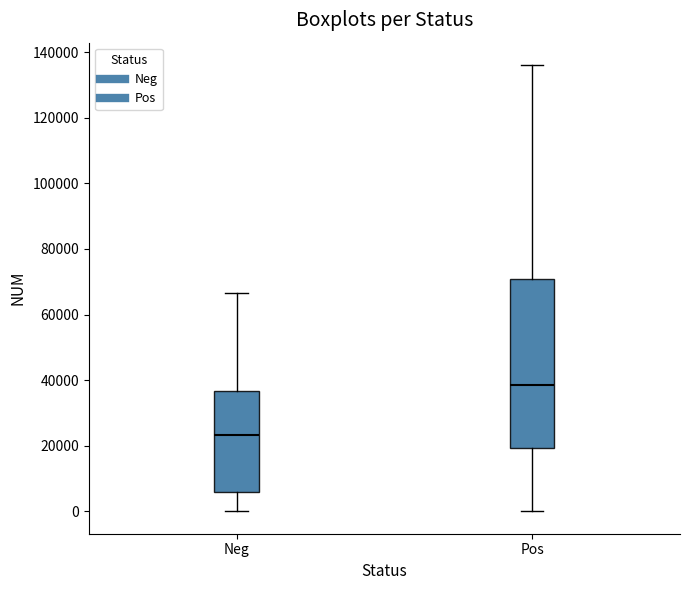

Where does the lower whisker of the box for Neg end on the y-axis? The values are not printed on the chart, so give them approximately, as read against the axis.

0